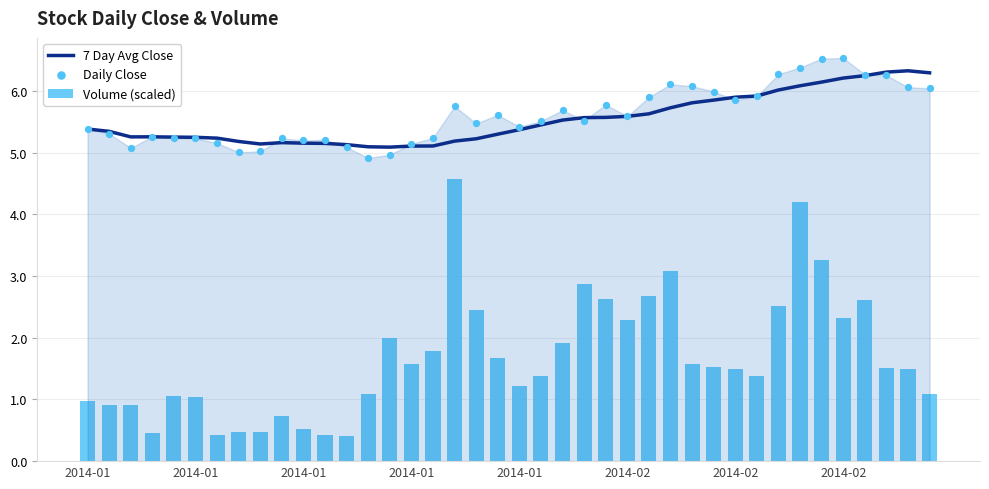

Which series reaches the minimum Y coordinate?

Volume (scaled)